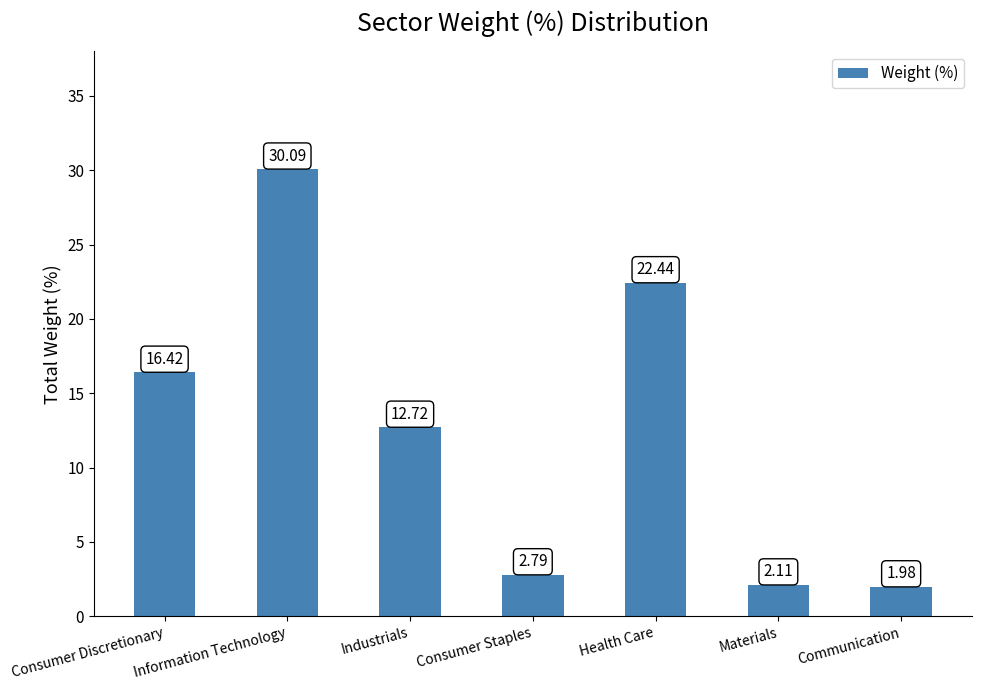

How many series are shown in this chart?

1